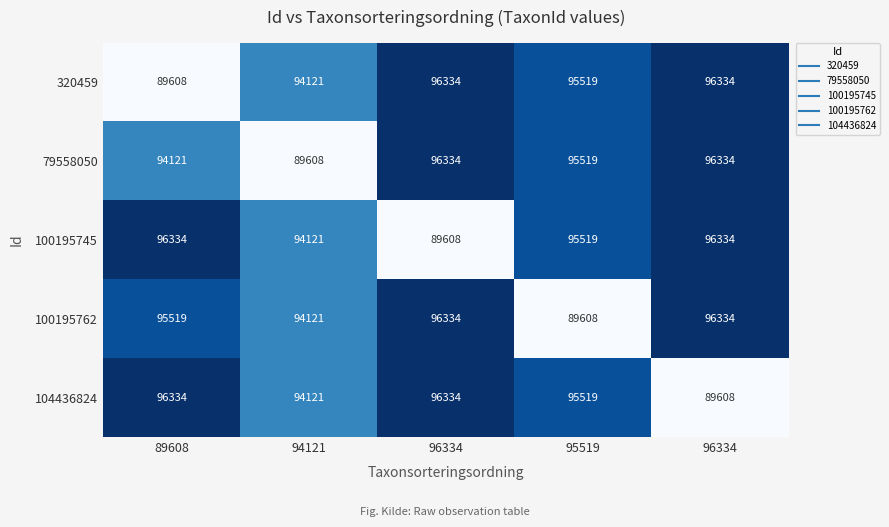

Between 89608 and 96334, which series saw the biggest shift?

320459